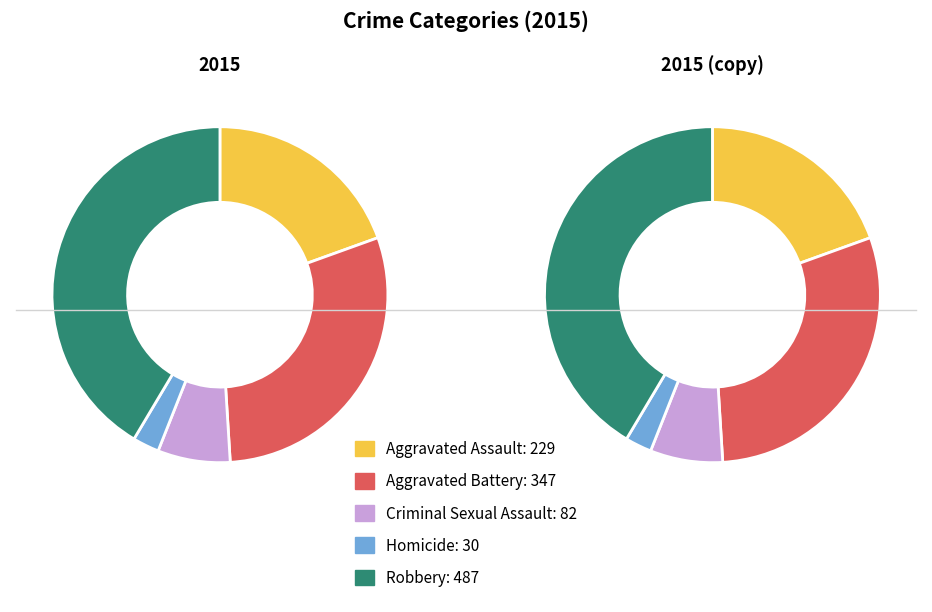

What percentage is the Aggravated Assault slice, to the nearest percent?

19%